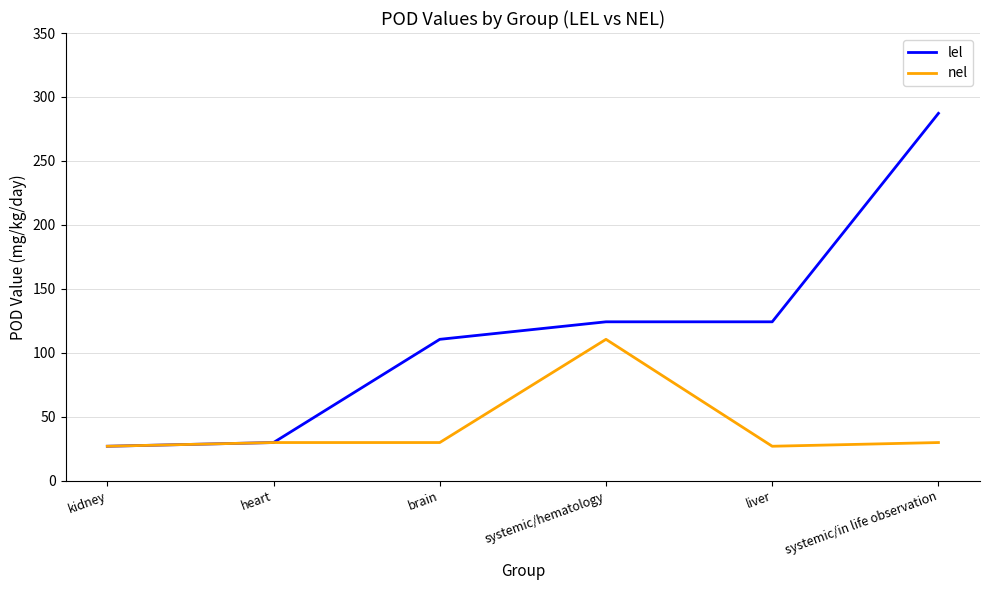

Rank the series by their maximum value, from highest to lowest.

lel, nel